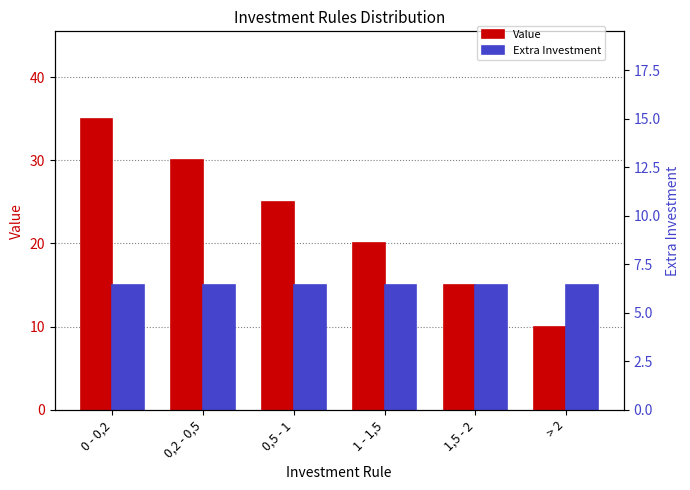

Are the bars grouped side by side (vs. stacked)?

Yes